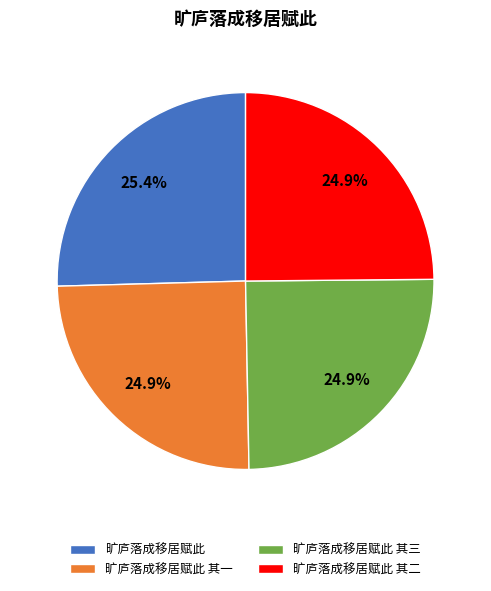

Is there any slice that represents more than half of the pie?

No